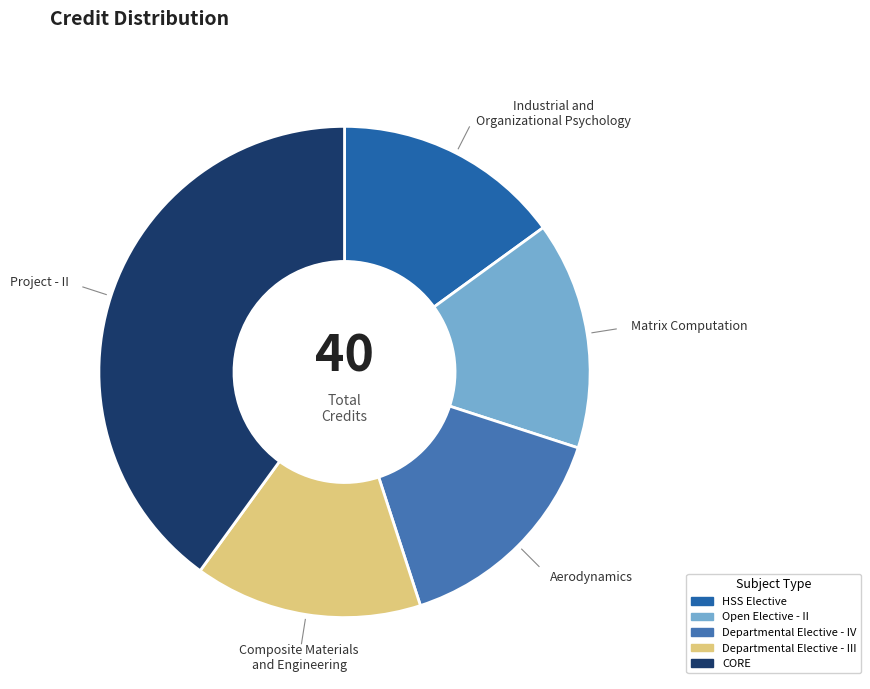

What is the smallest slice in the pie chart?

Industrial and Organizational Psychology